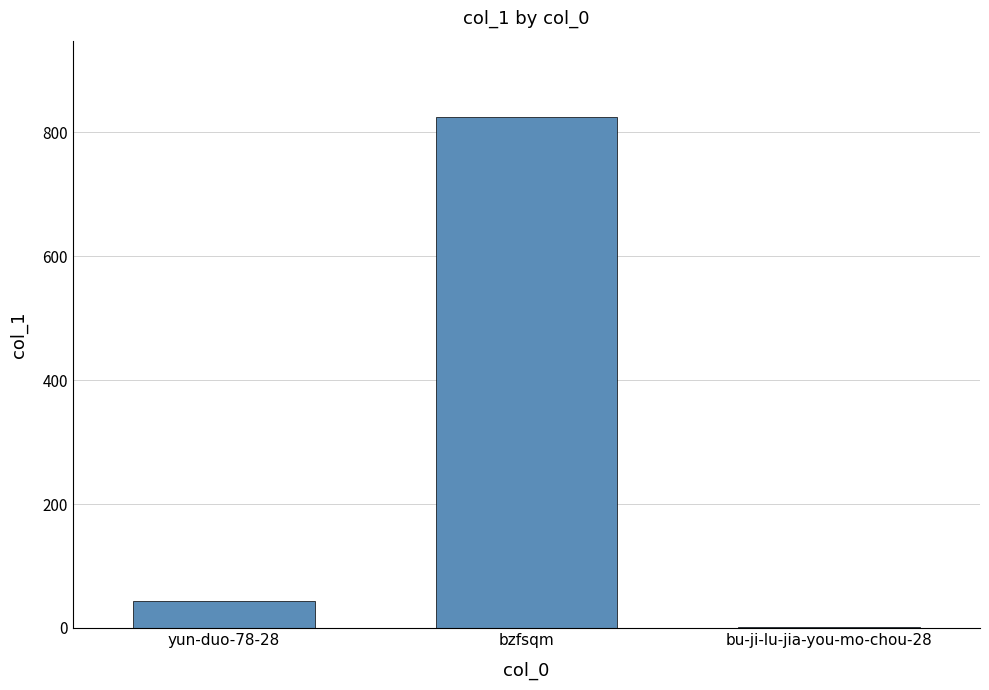

What value does the data have at bzfsqm, to the nearest 10?

820